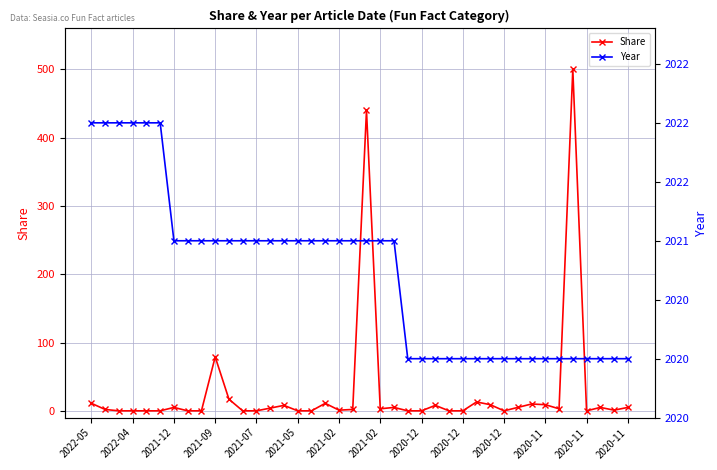

The Year series shows 1338 at 37. True or false?

False